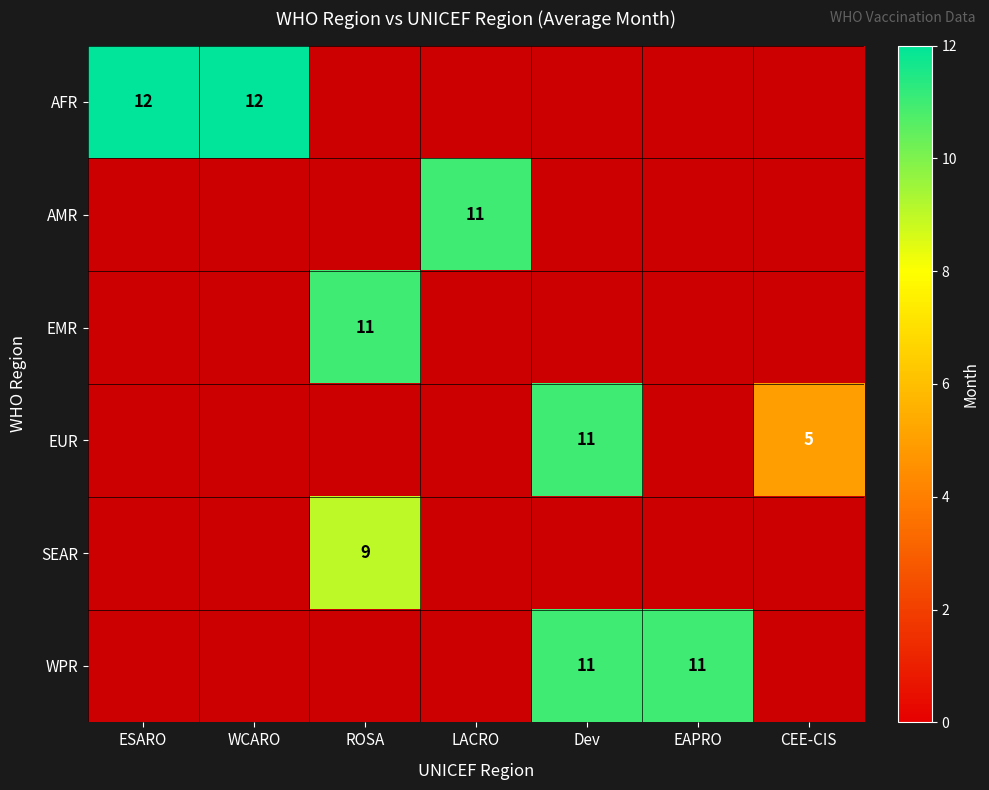

The EUR series shows 11 at Dev. True or false?

True